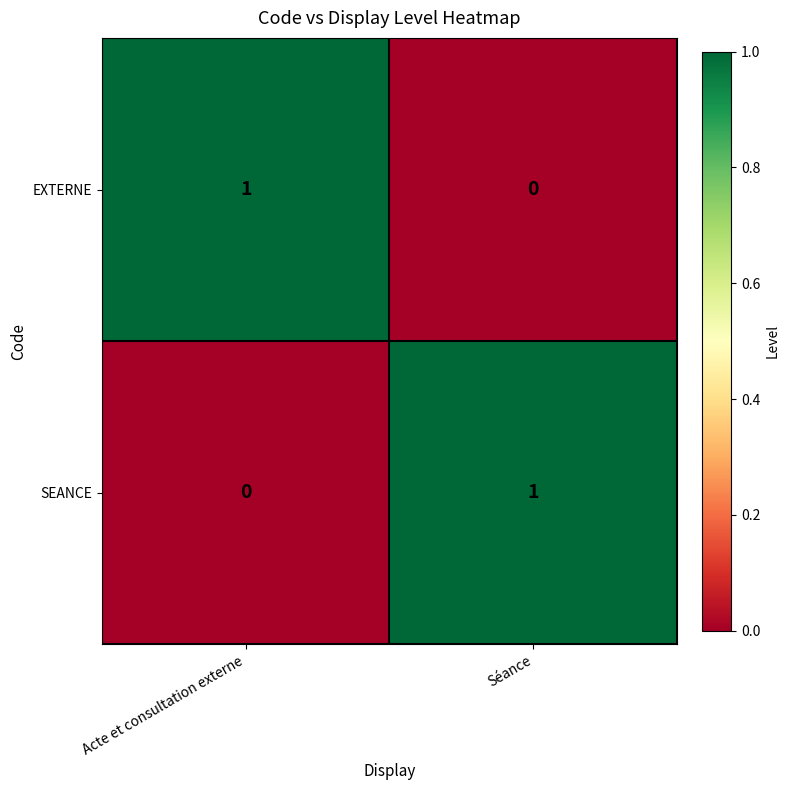

Is it true that EXTERNE equals 2 at Acte et consultation externe?

False